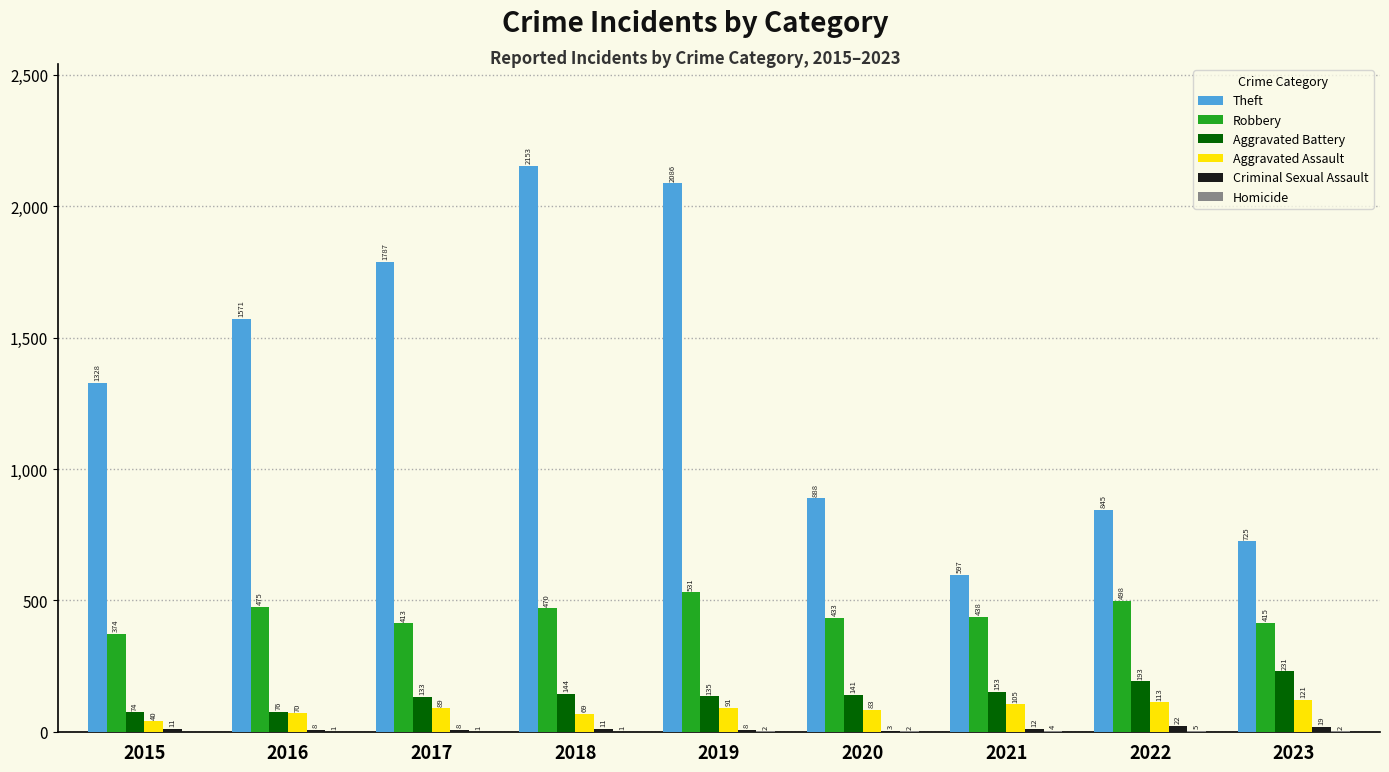

How many data points does each series have?

9